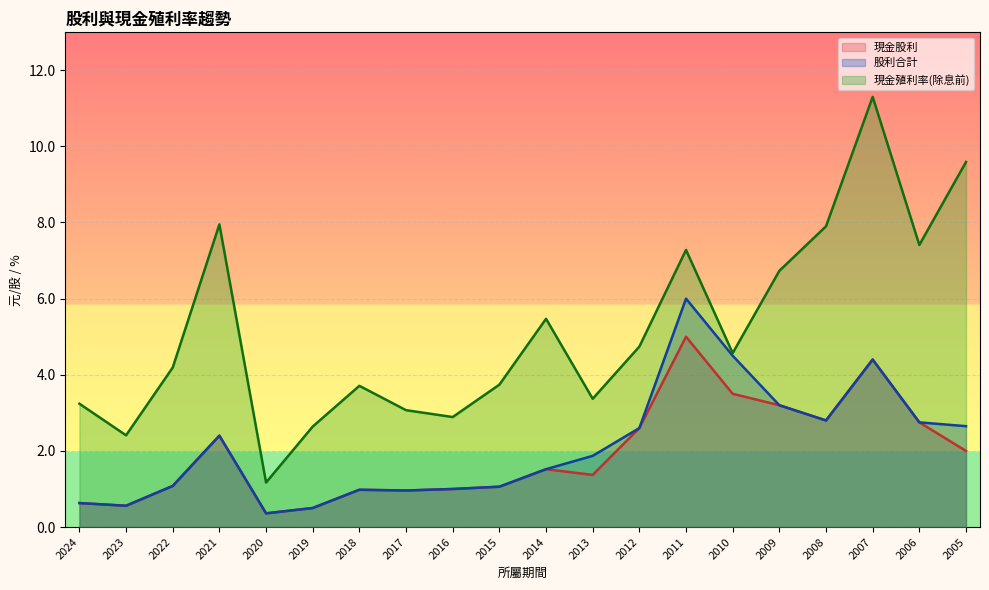

True or false: 現金殖利率(除息前) and 現金股利 cross at least once.

False